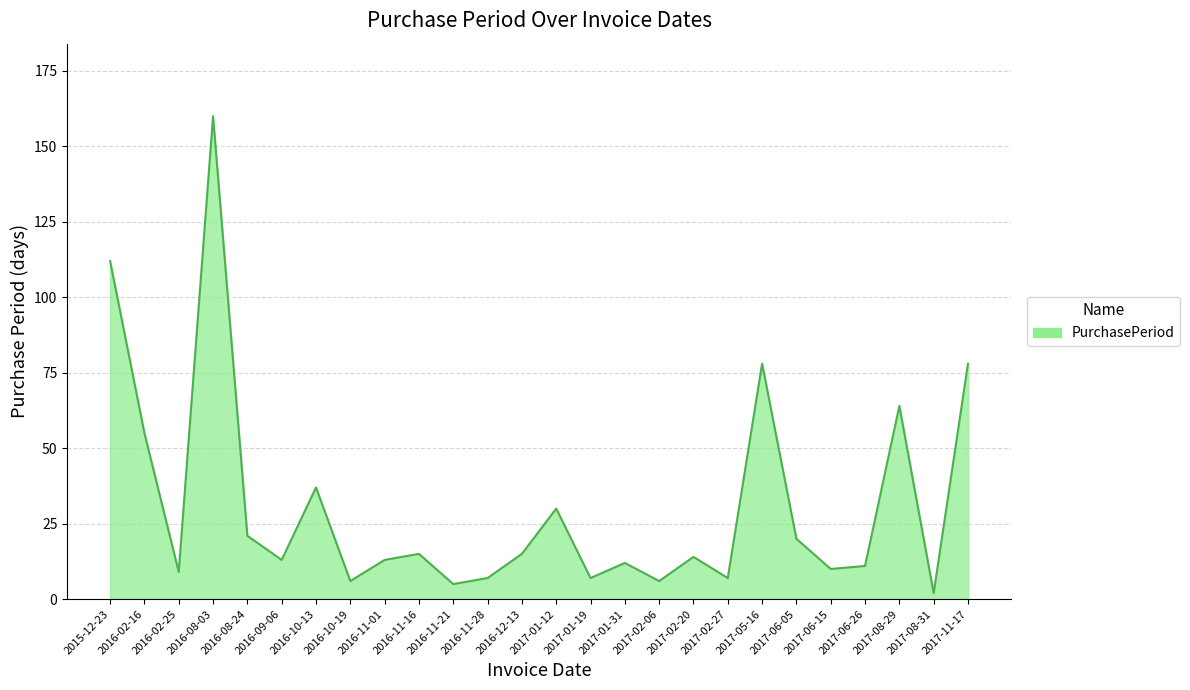

True or false: the data has more than 0 interior local peaks.

True